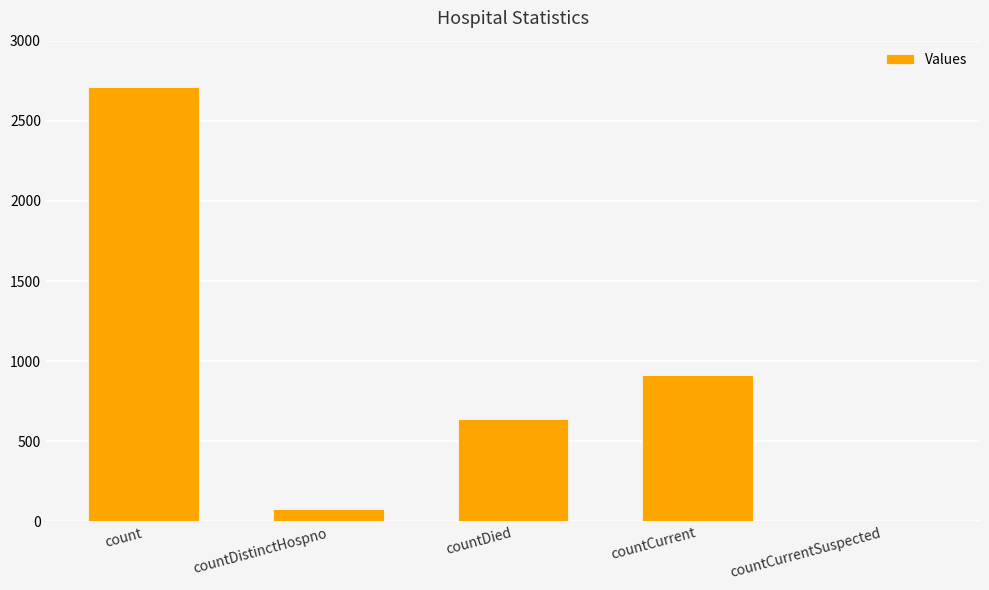

What is the ratio of the value at countCurrent to the value at count?

0.3